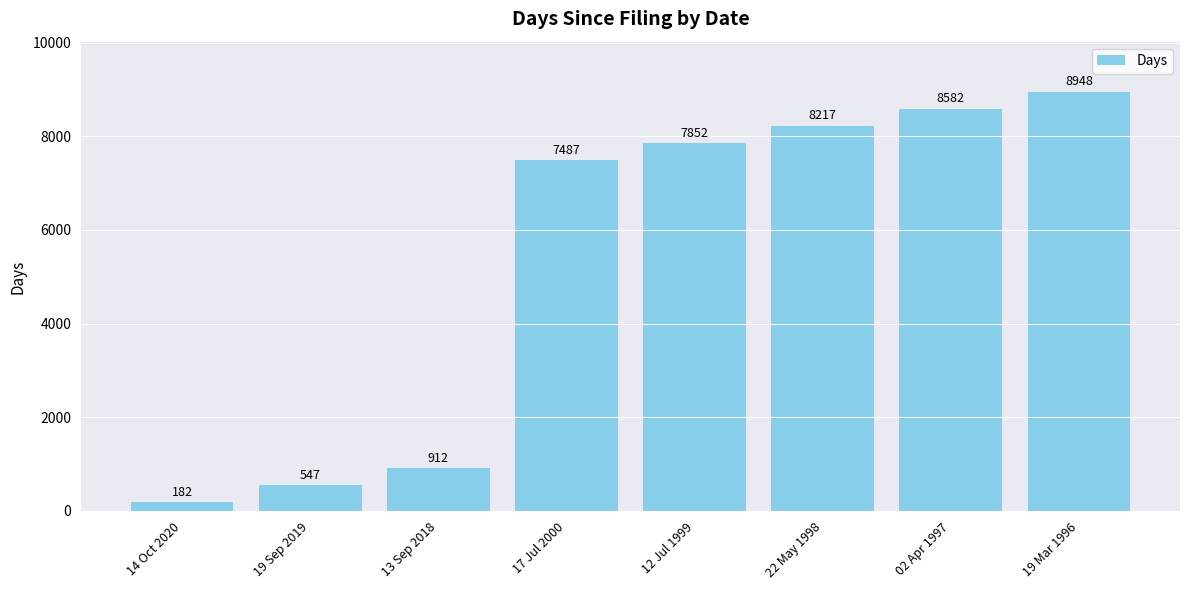

At which category does the chart reach its peak across all series?

19 Mar 1996